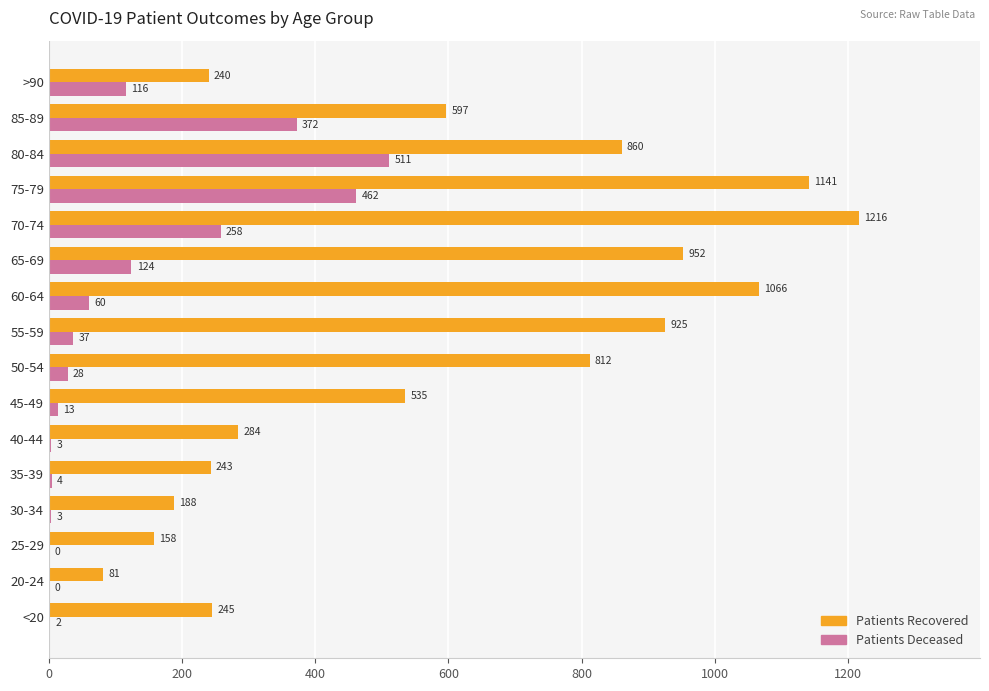

At which category is the sum across all series the highest?

75-79